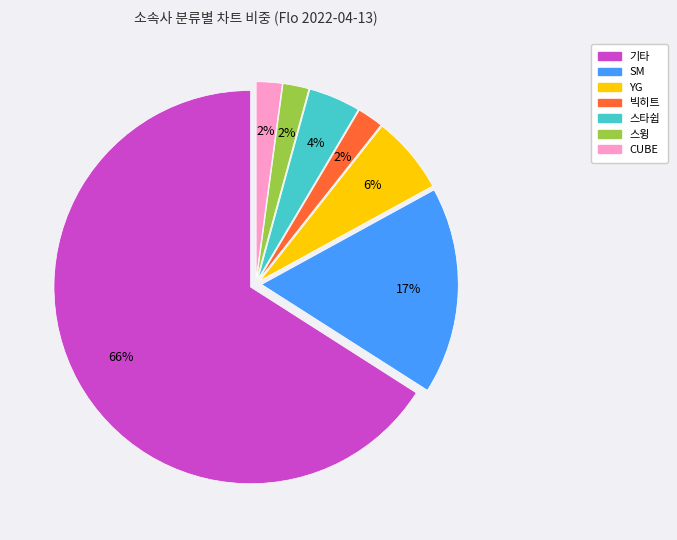

True or false: SM accounts for 11% of the total.

False